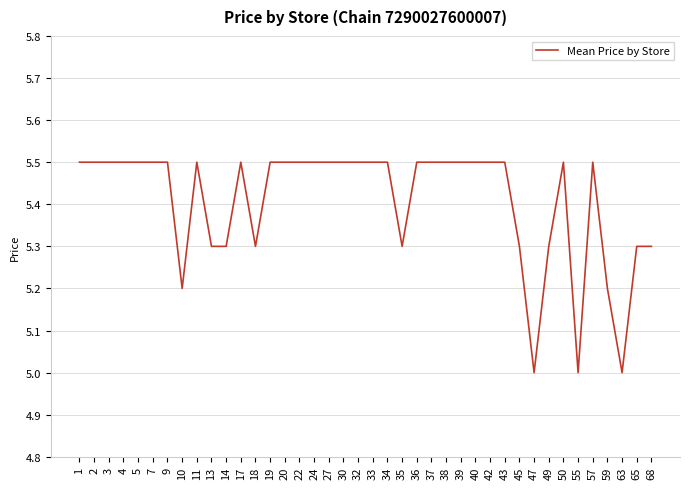

Is it true that the value at 47 is 2.8?

False